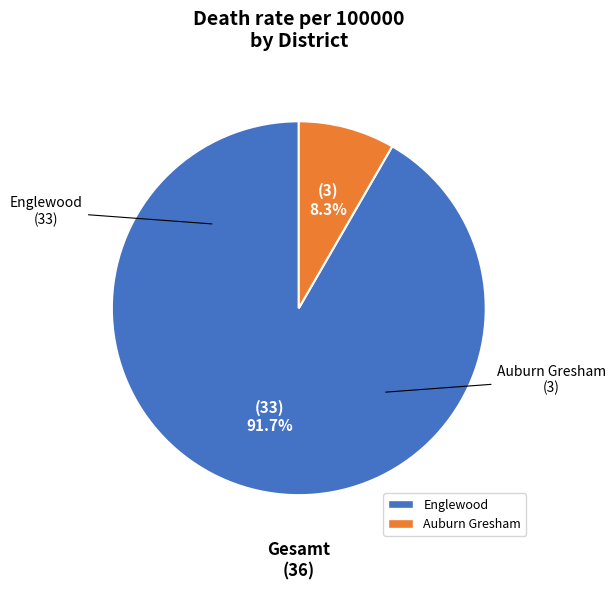

What percentage is NOT represented by Auburn Gresham?

91.7%